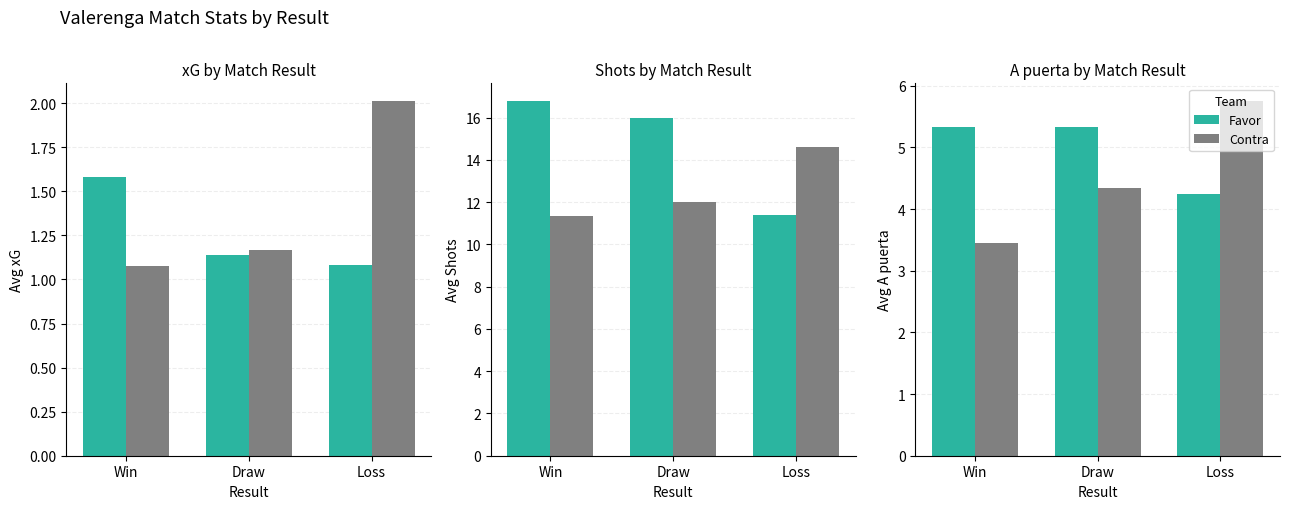

What position from the left is Win?

1